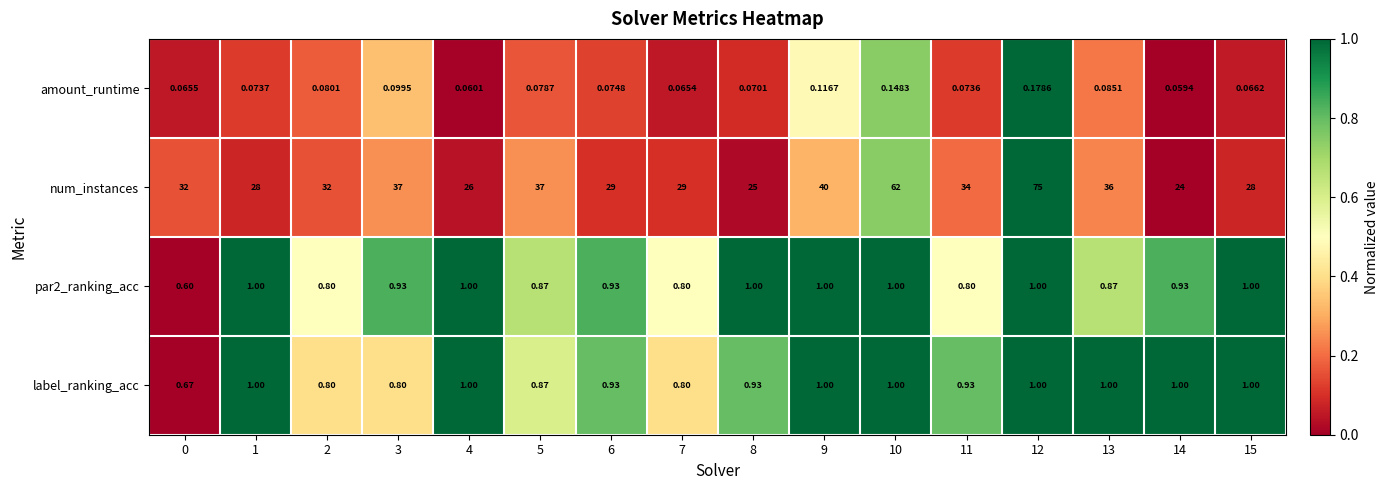

How many data points does each series have?

16